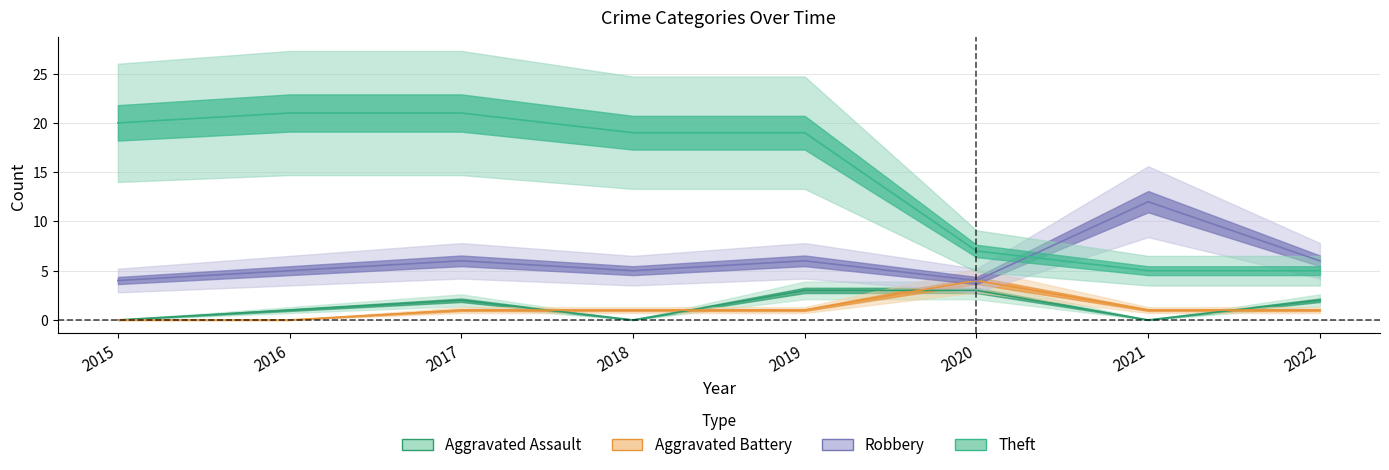

True or false: Aggravated Assault has a value of 2 at 2016.

False